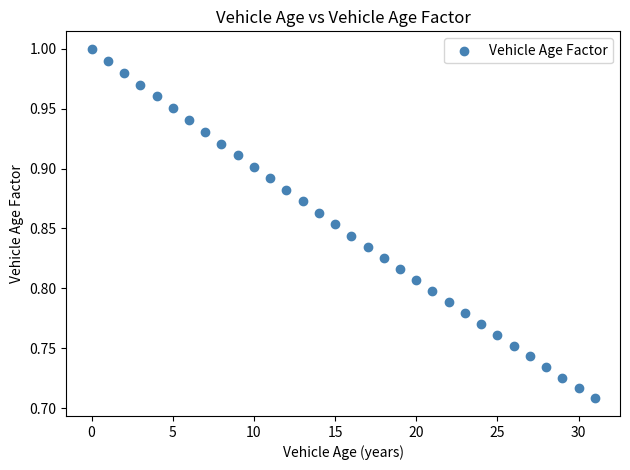

What is the range of Y values (max minus min)?

0.3